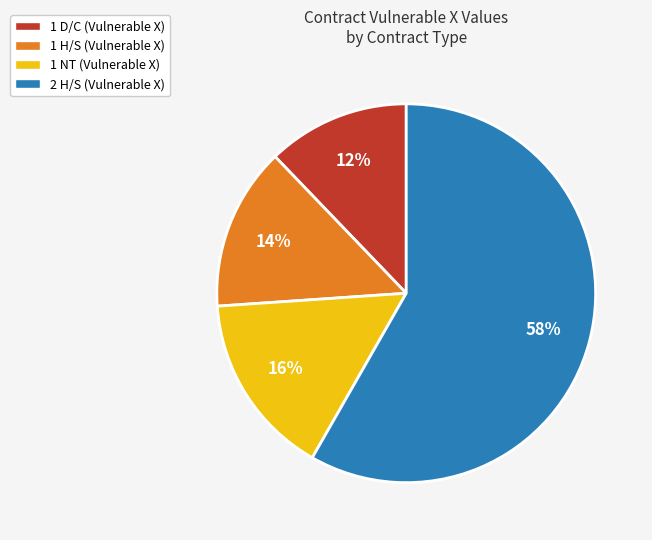

Which slice is the largest?

2 H/S (Vulnerable X)